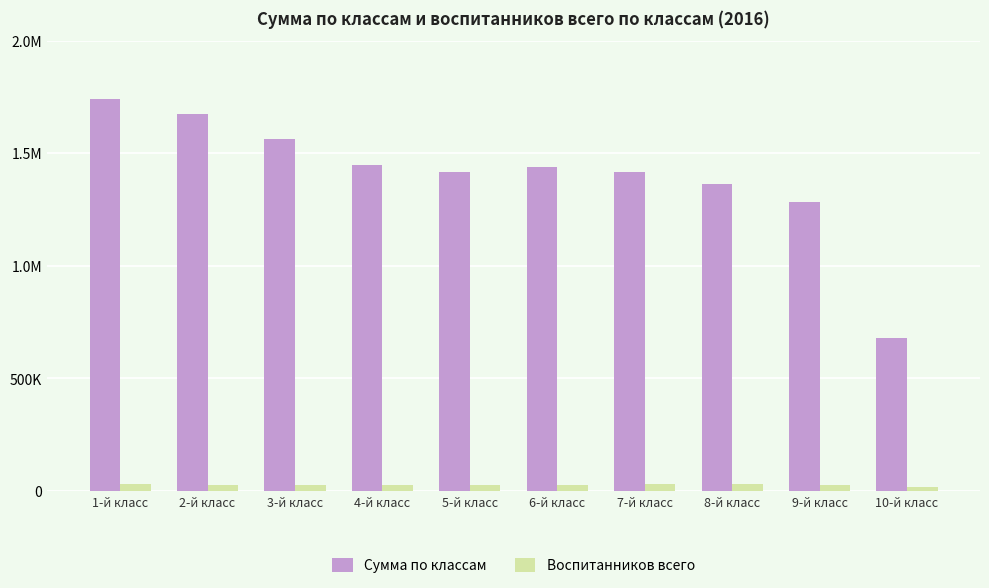

What are all the series names shown in the legend?

Сумма по классам, Воспитанников всего